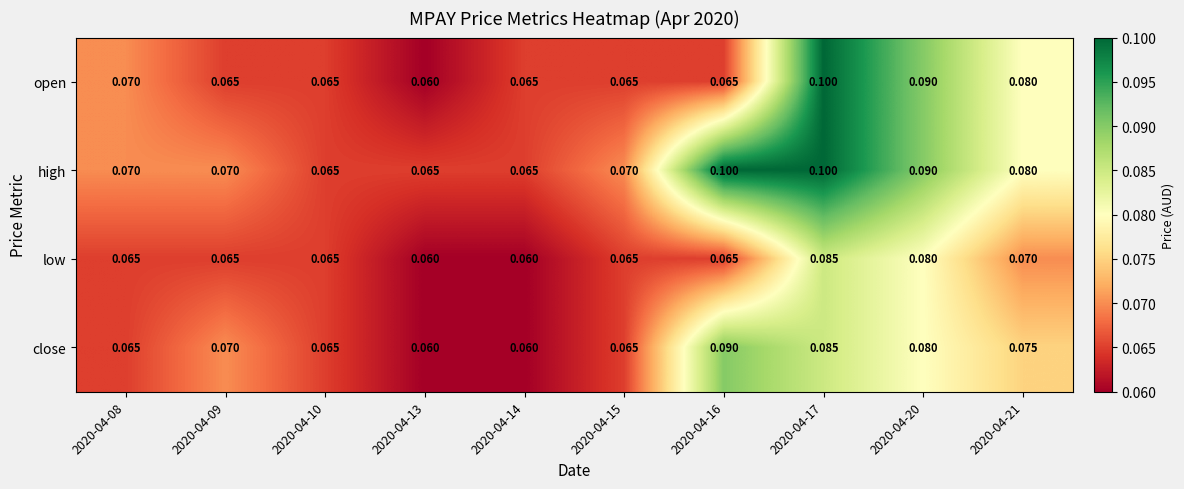

Is the value of high at 2020-04-10 greater than the value of close at 2020-04-09?

No